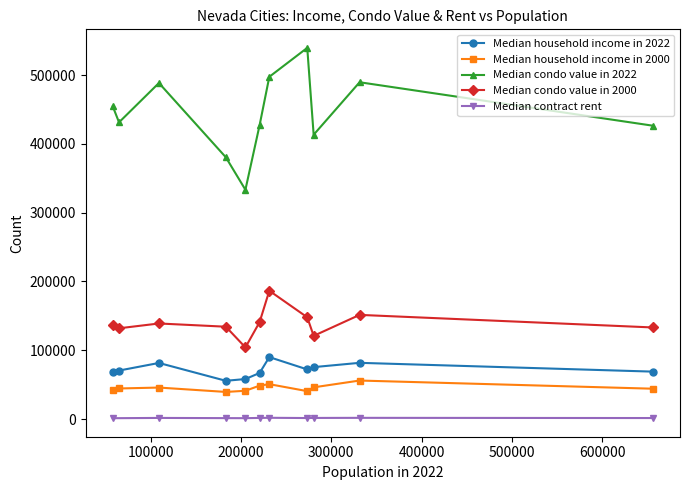

Is it true that the value at 2 is 155555?

False